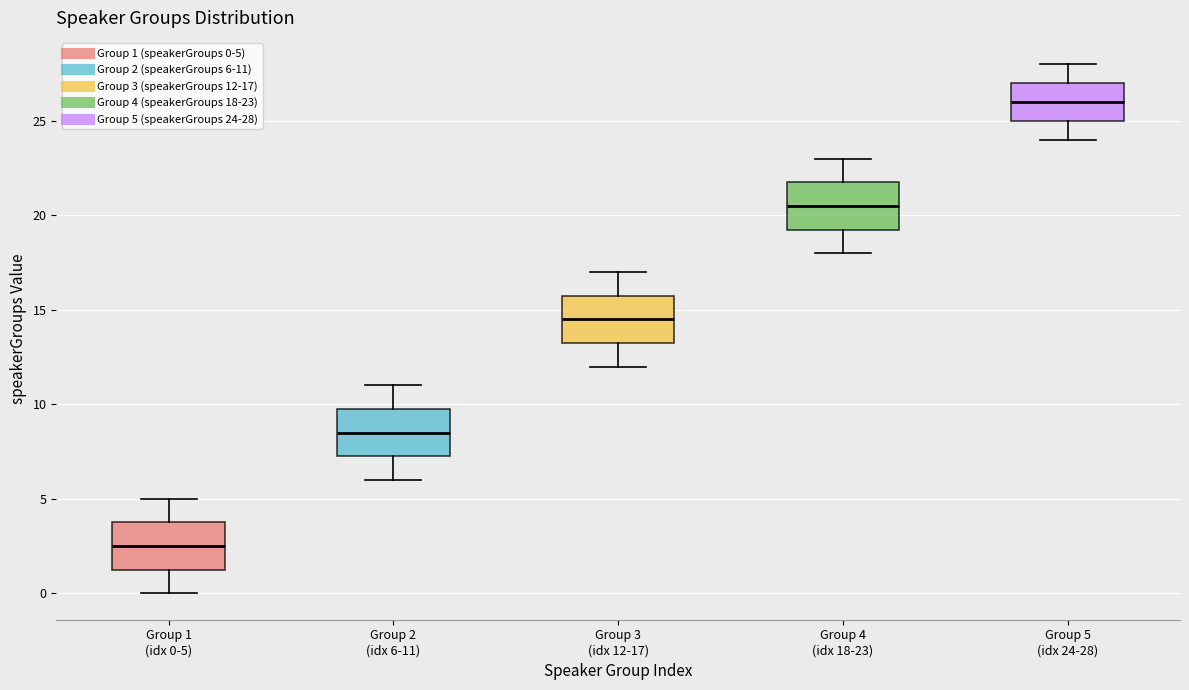

Which box has the lowest median line?

Group 1 (idx 0-5)